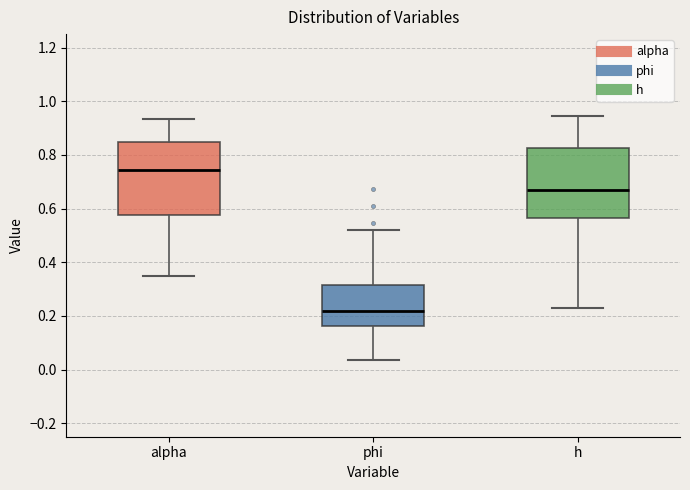

Where does the upper whisker of the box for phi end on the y-axis? The values are not printed on the chart, so give them approximately, as read against the axis.

0.52